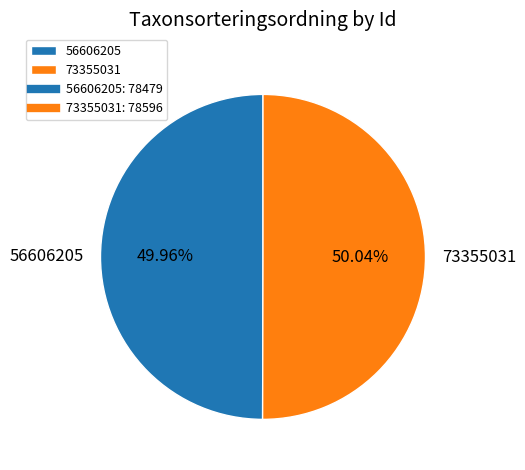

What percentage is the 73355031 slice, to the nearest percent?

50%